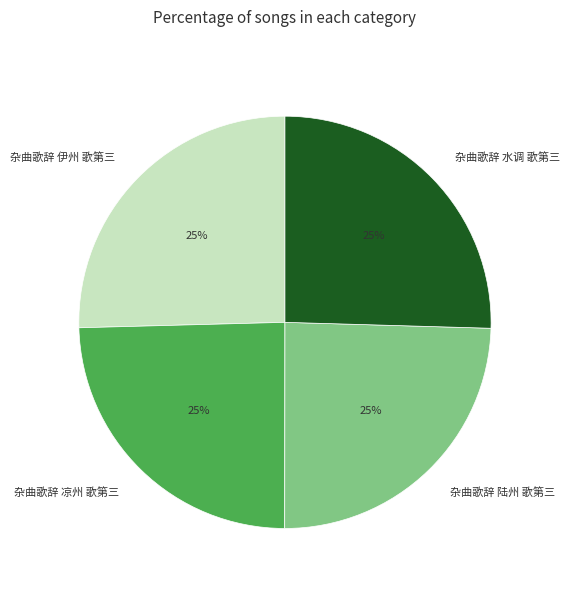

To the nearest percent, what is the average slice percentage?

25%